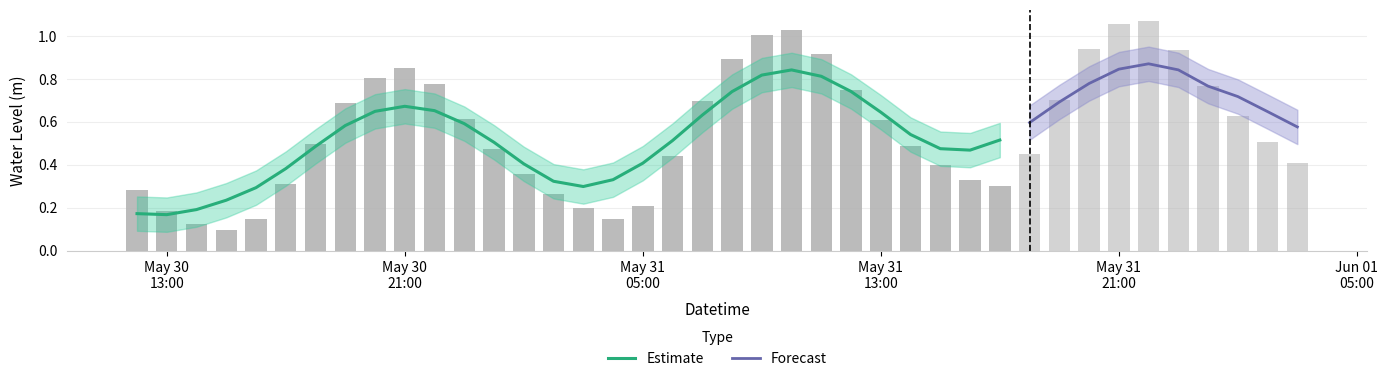

Which category has the lowest value across all series?

2023-05-30 15:00:00